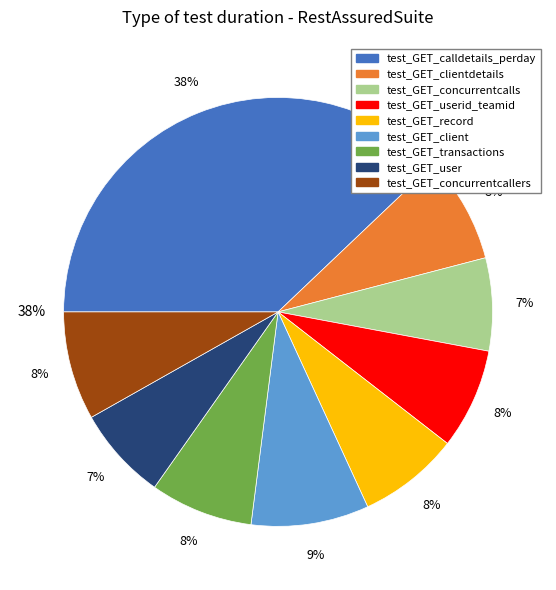

How much of the chart is everything except test_GET_transactions?

92.2%